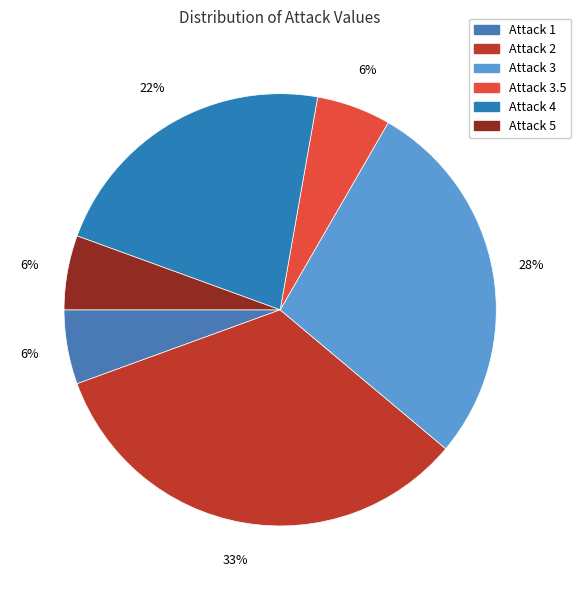

Which category has the smallest portion of the pie?

1